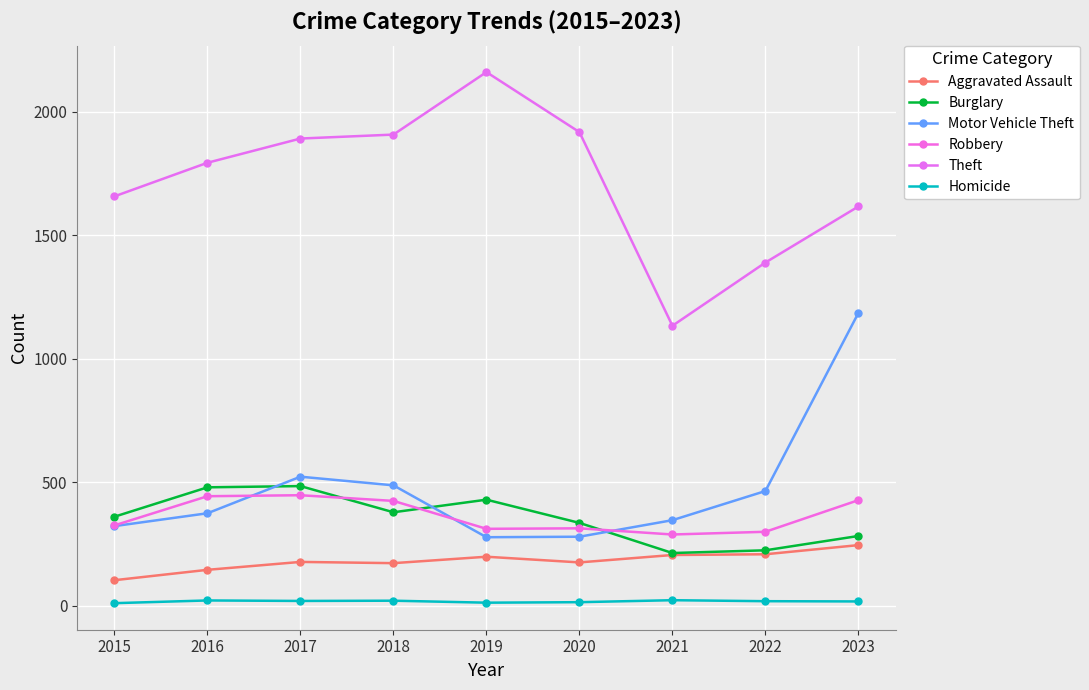

What is the approximate value of Homicide at 2018, to the nearest 5?

20